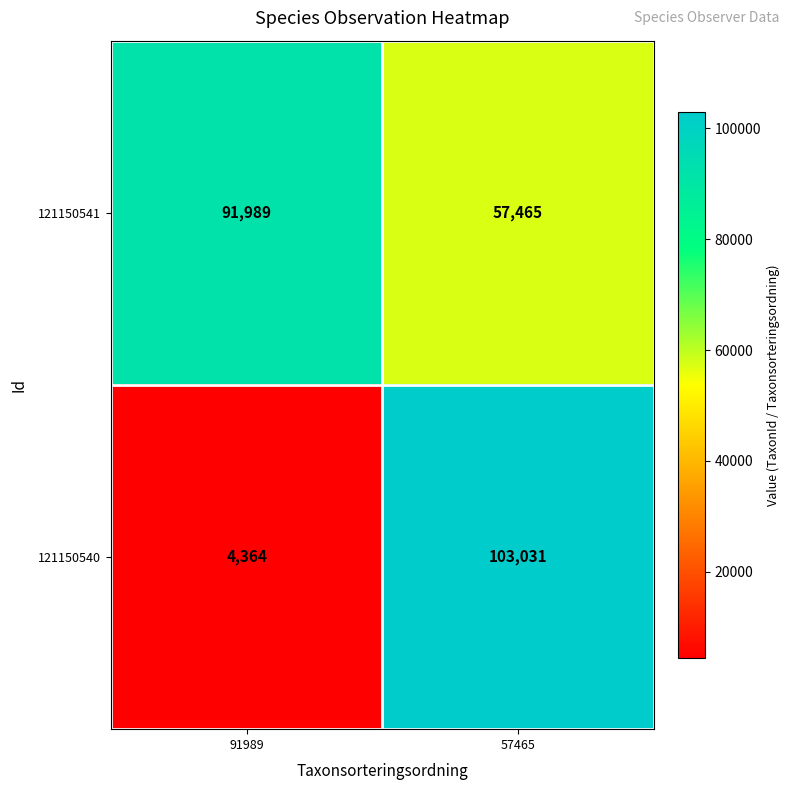

What is the difference between the highest and lowest values at 91989?

87625